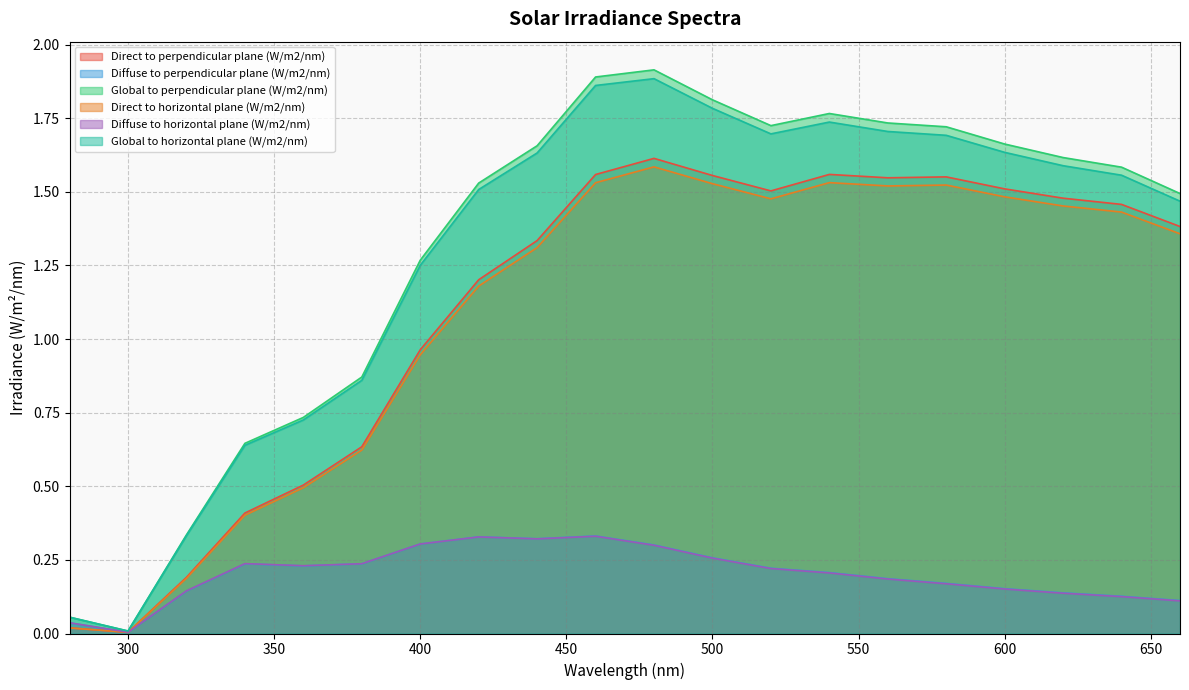

What is the average value of the Diffuse to perpendicular plane (W/m2/nm) series?

0.2